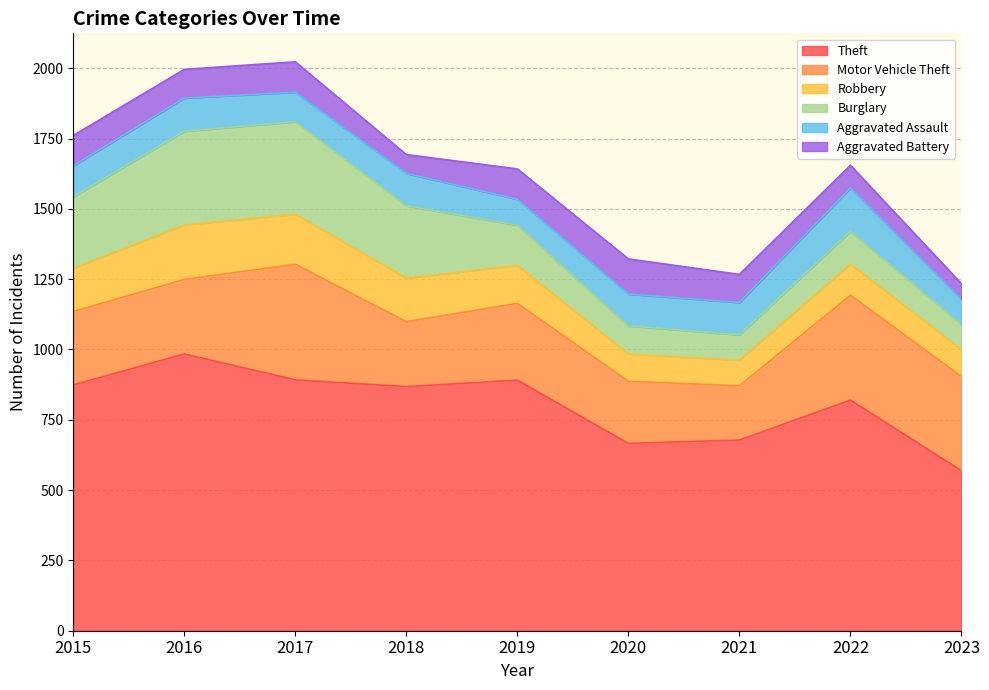

True or false: Robbery has more than 0 points higher than both neighbors.

True